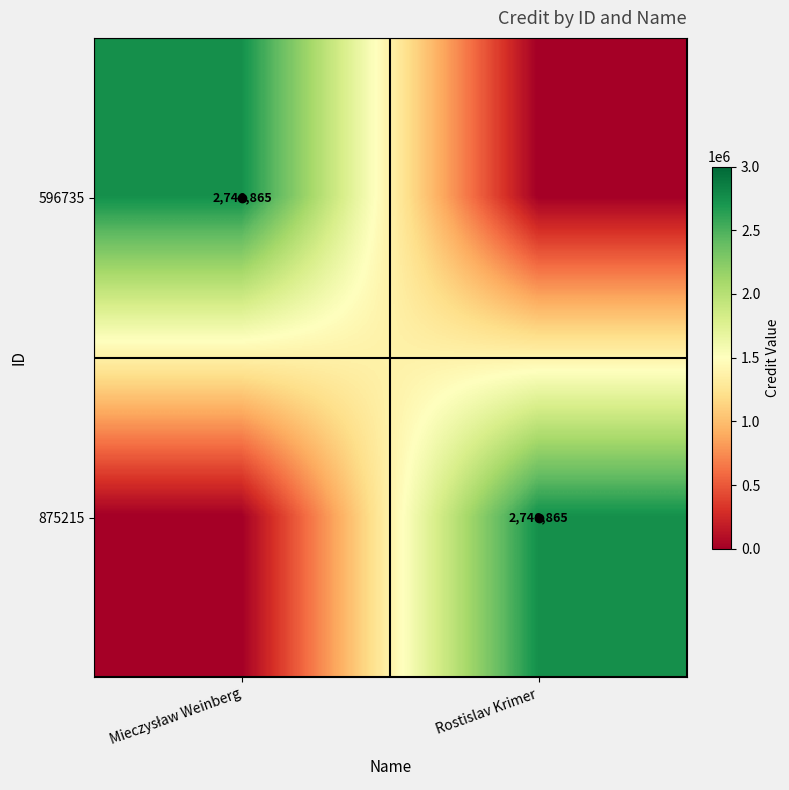

What is the average value of the 875215 series?

1373432